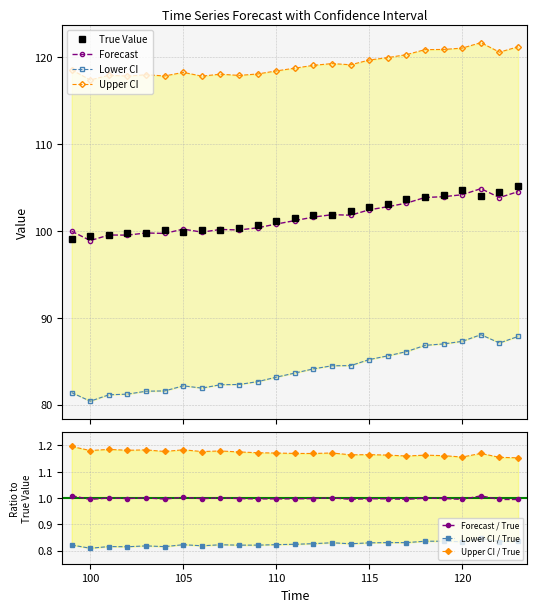

What is the average value of the True Value series?

101.7